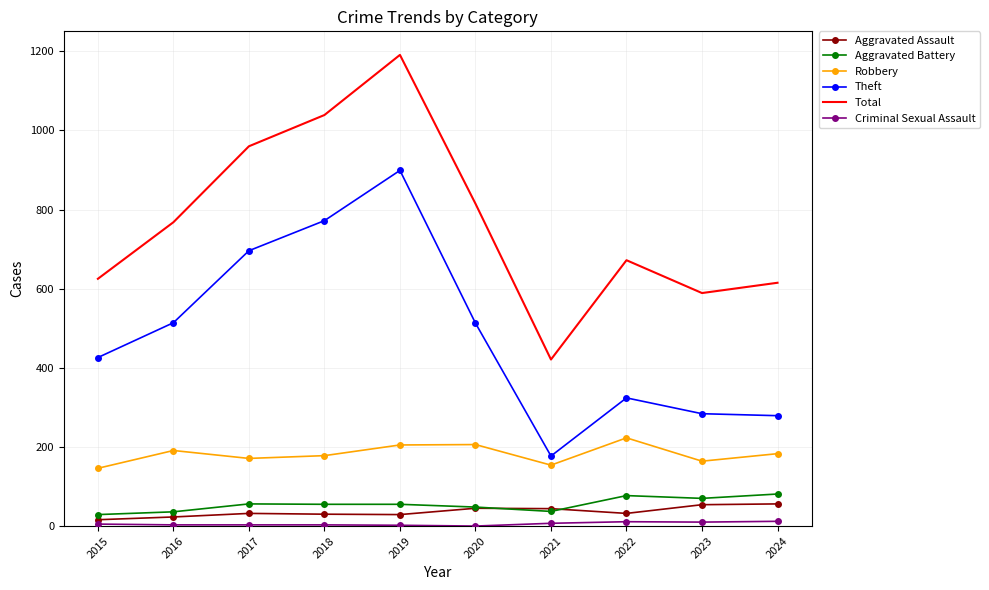

Which series has the largest total across all categories?

Total